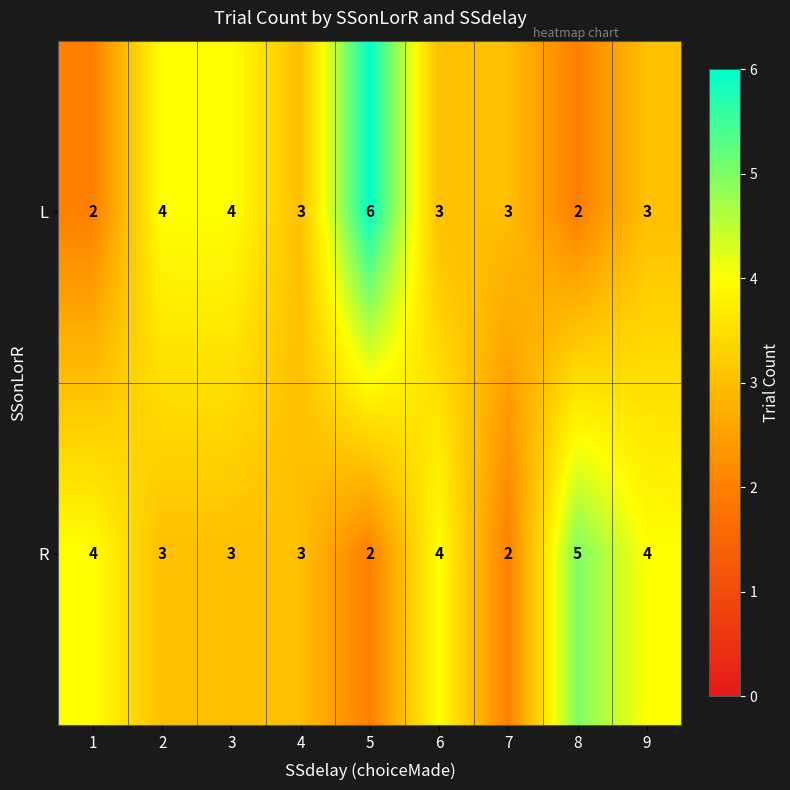

What is the minimum value shown in the chart?

2